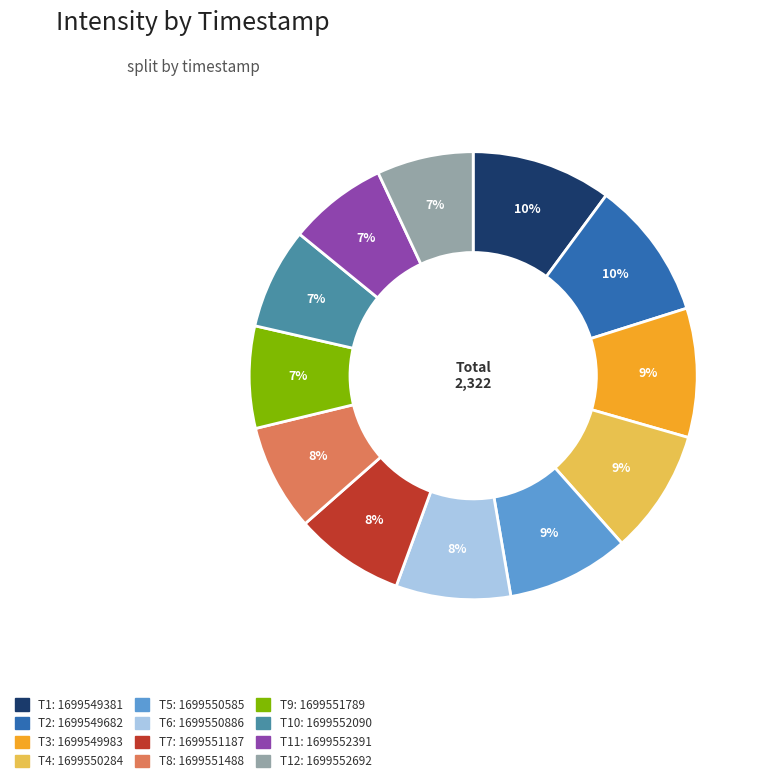

How many segments does this pie chart have?

12